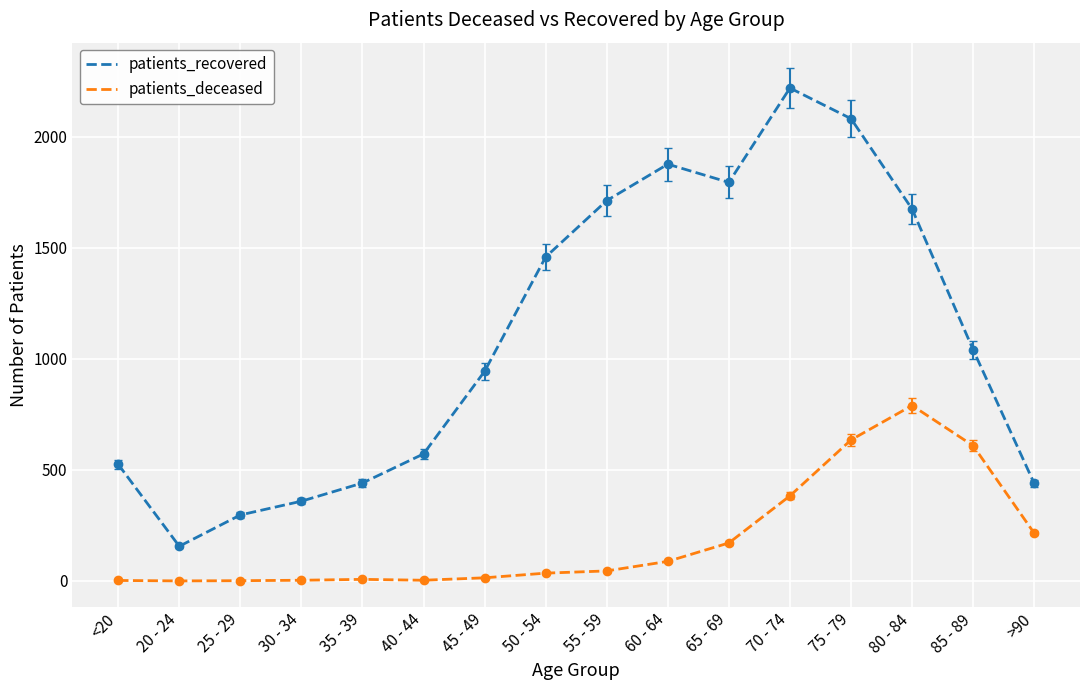

Which series has the largest total across all categories?

patients_recovered